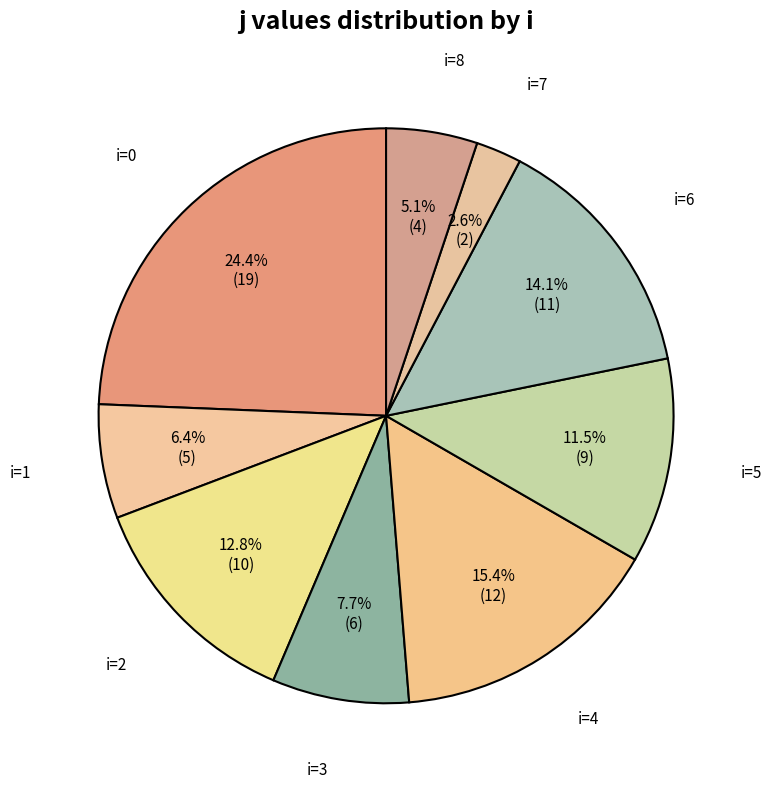

Count the number of slices in the pie.

9